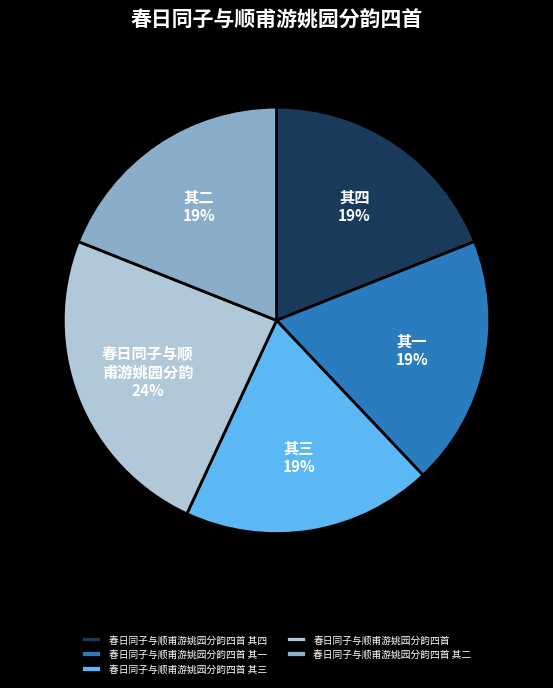

How many segments does this pie chart have?

5